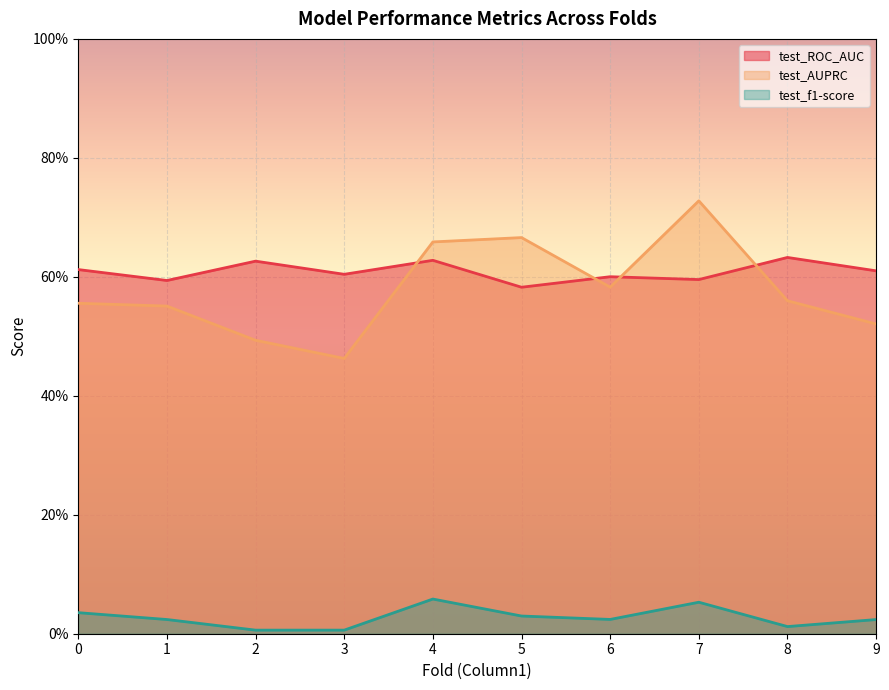

List the labels in order of test_ROC_AUC value, largest first.

8, 4, 2, 0, 9, 3, 6, 7, 1, 5